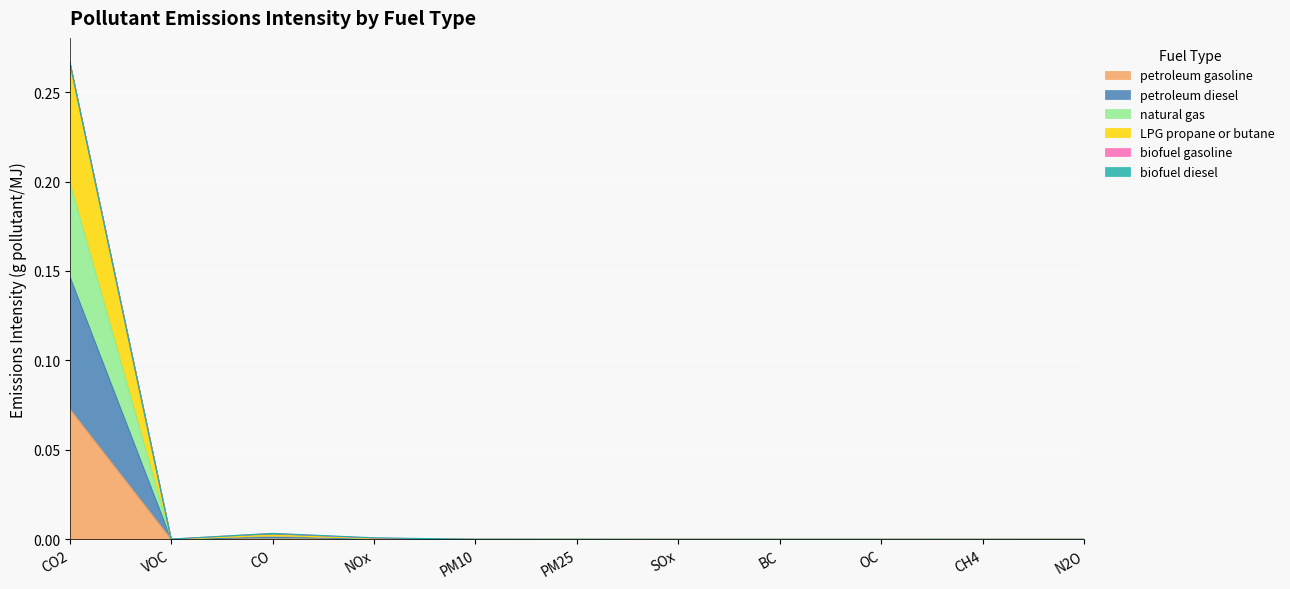

Which has a higher value, PM10 or VOC?

VOC